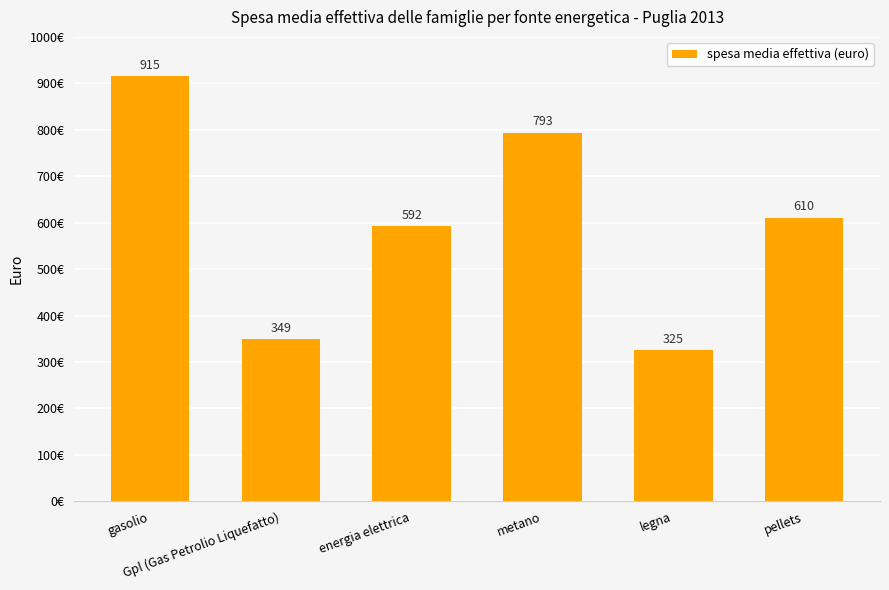

What is the greatest value displayed?

915